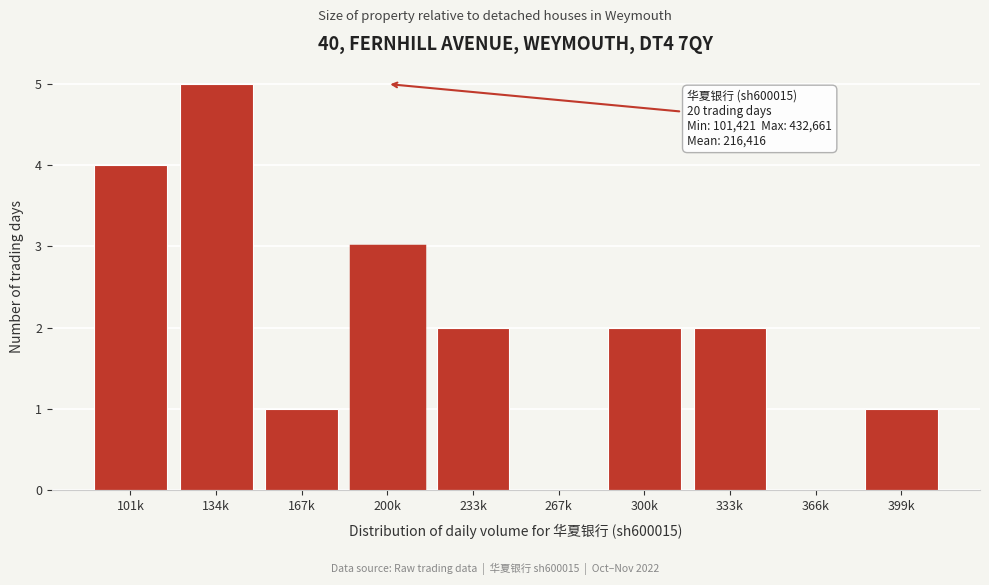

Reading right to left, extract all data points from this chart.

399k=1	366k=0	333k=2	300k=2	267k=0	233k=2	200k=3	167k=1	134k=5	101k=4